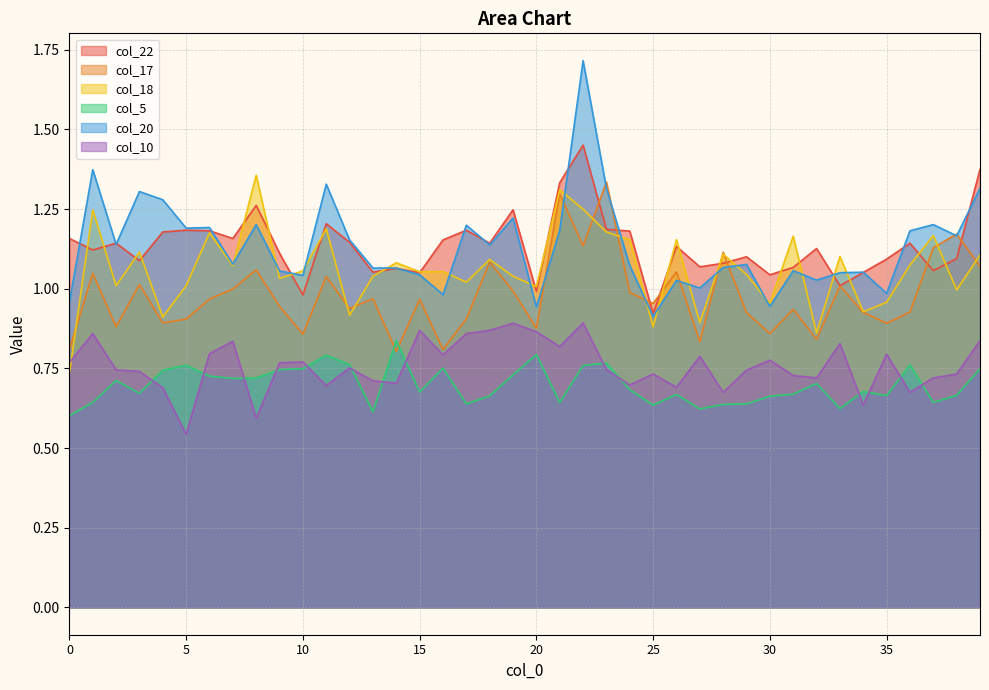

What are all the series names shown in the legend?

col_22, col_17, col_18, col_5, col_20, col_10